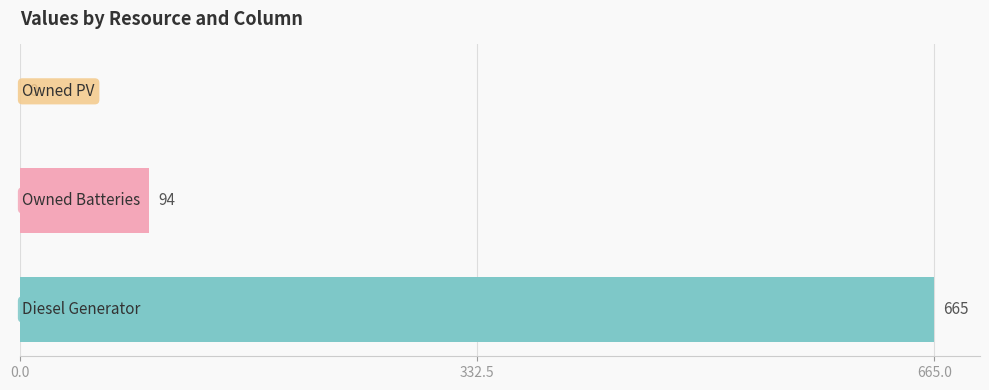

What is the sum of all values?

759